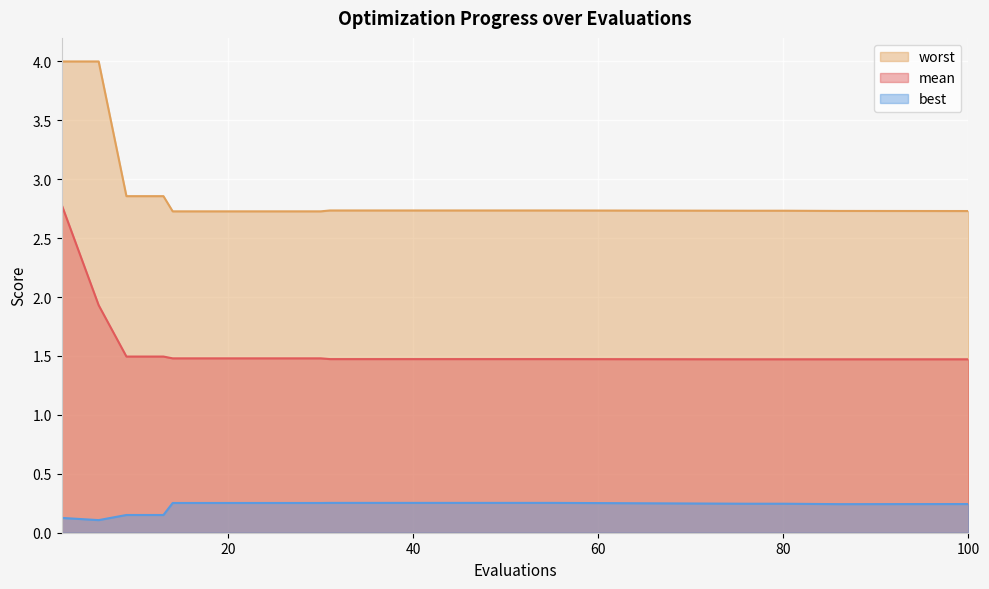

Between 39 and 55, which series saw the biggest shift?

mean